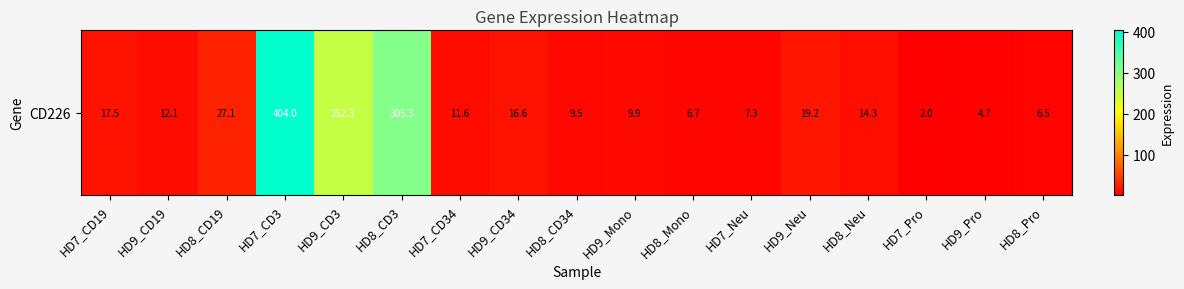

Which has a higher value, HD9_CD19 or HD9_Mono?

HD9_CD19